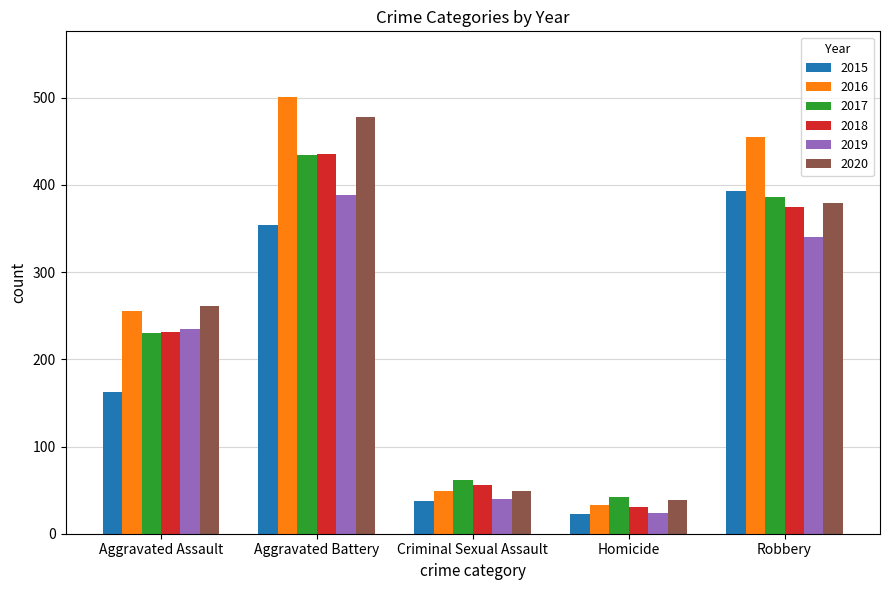

What is the maximum value for 2015?

393